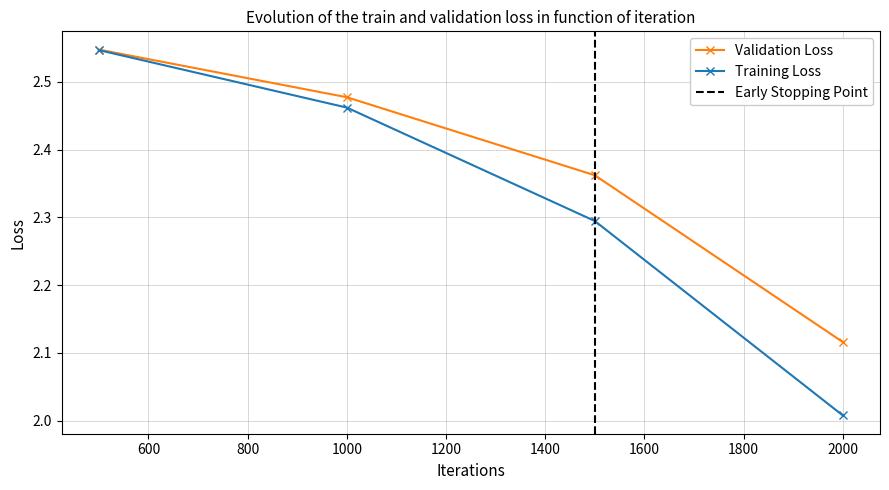

True or false: Training Loss and Validation Loss intersect in this chart.

False